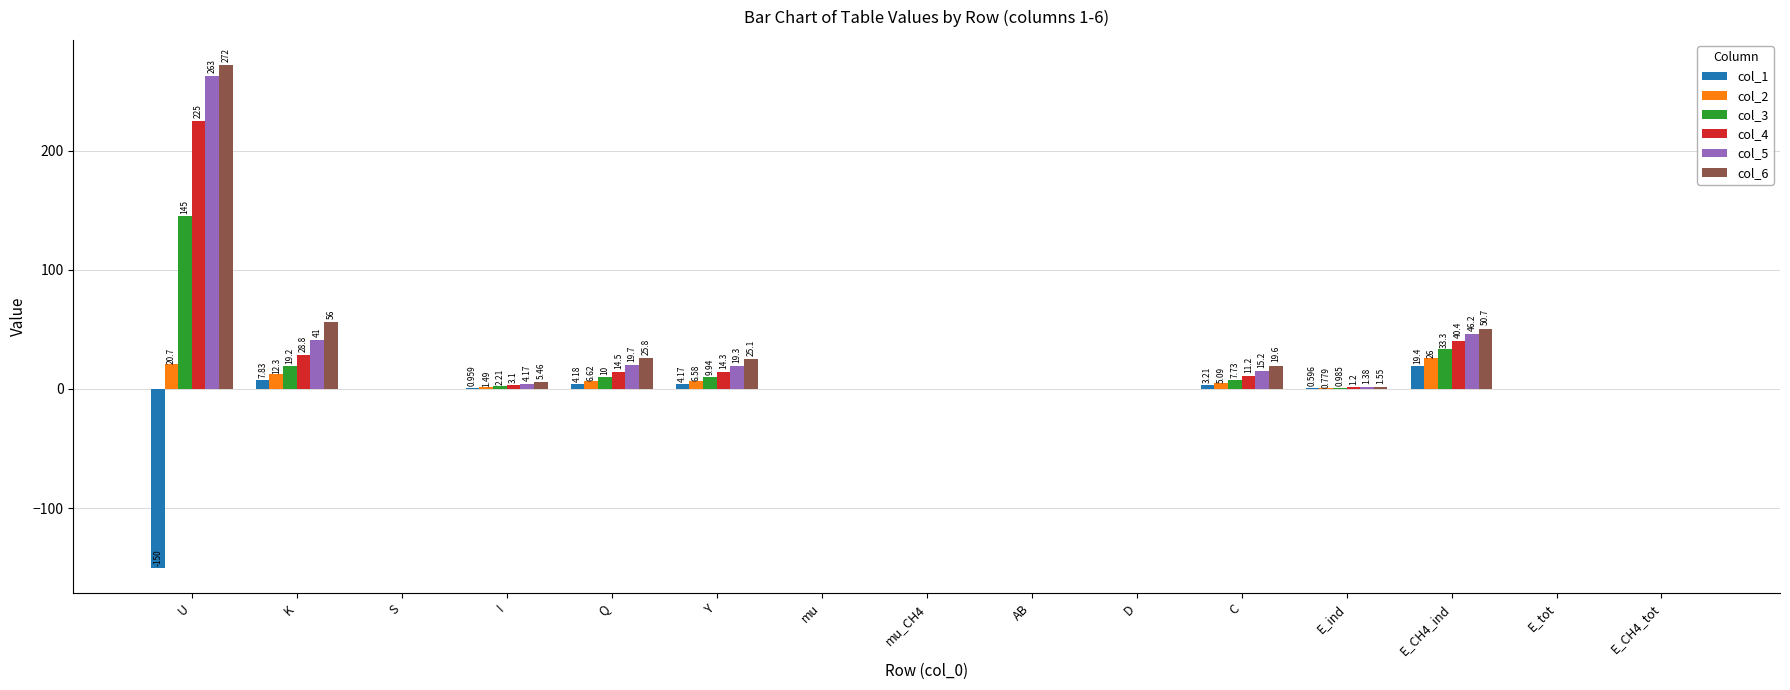

Where is col_2 nearest to the value 13?

K